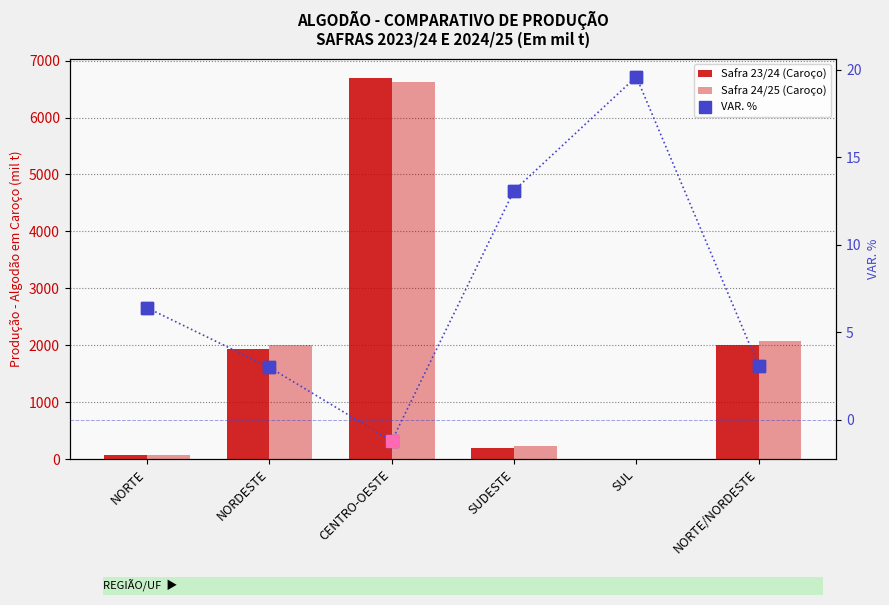

Is the value of Safra 24/25 (Caroço) at SUL greater than the value of Safra 23/24 (Caroço) at SUL?

Yes